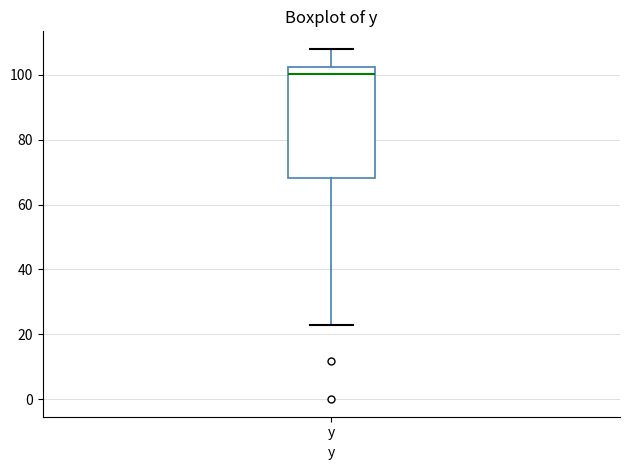

Read this box plot against the y-axis: the position of the median line, the range covered by the box, and the ends of both whiskers. The values are not printed on the chart, so give them approximately, as read against the axis.

median 100, box 68 to 102, whiskers 22 to 108